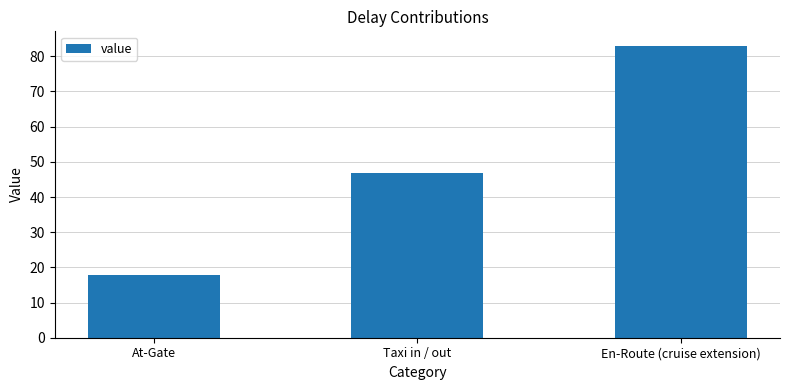

Reading left to right, extract all data points from this chart.

17.8	46.7	83.0